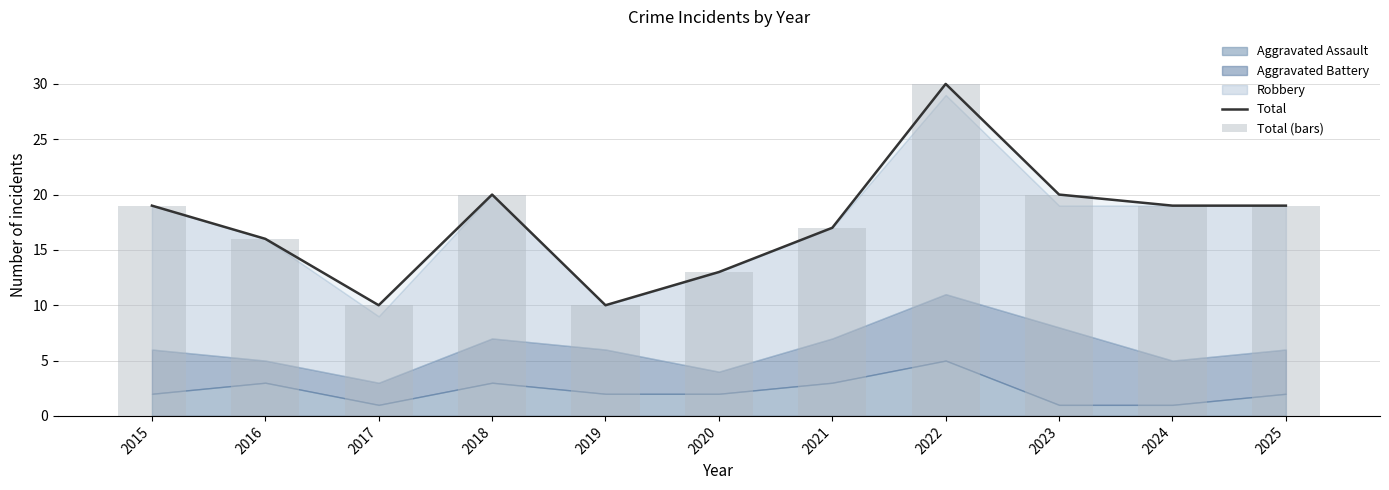

What is the value of the Total bar at the 8th from the left?

30